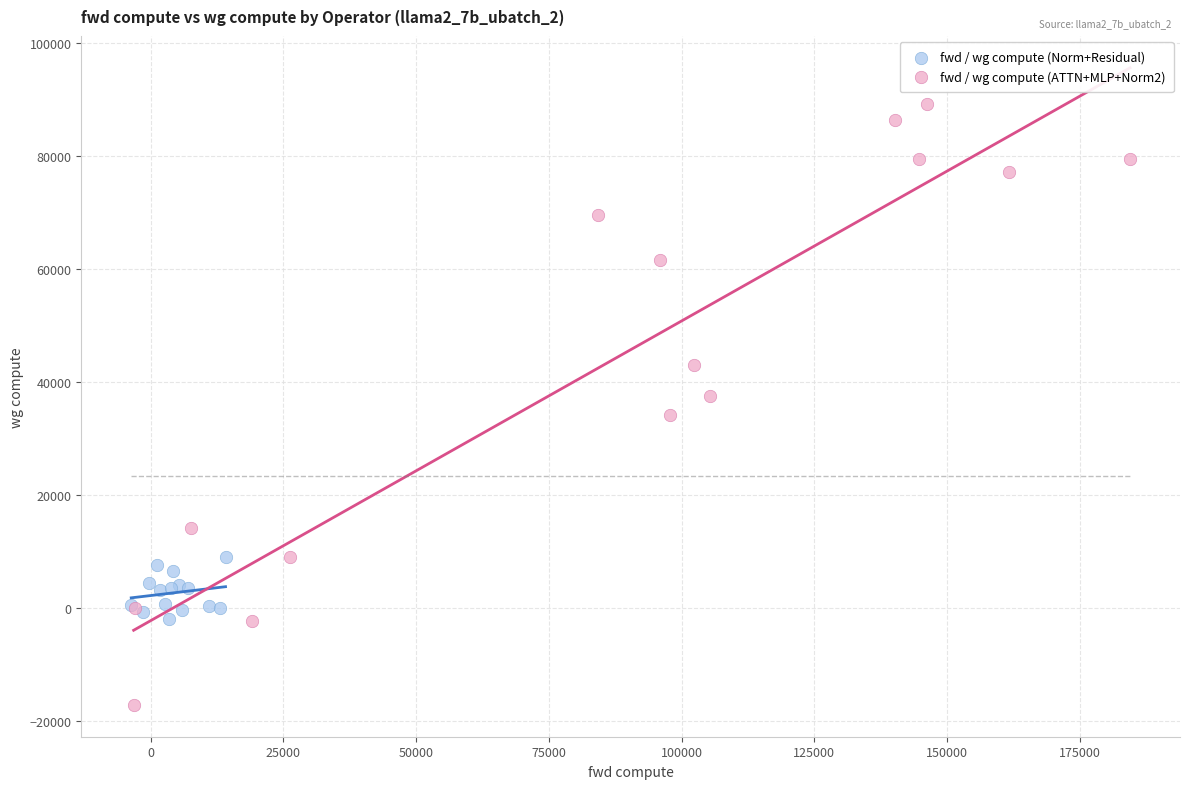

Which series reaches the maximum Y coordinate?

fwd / wg compute (ATTN+MLP+Norm2)